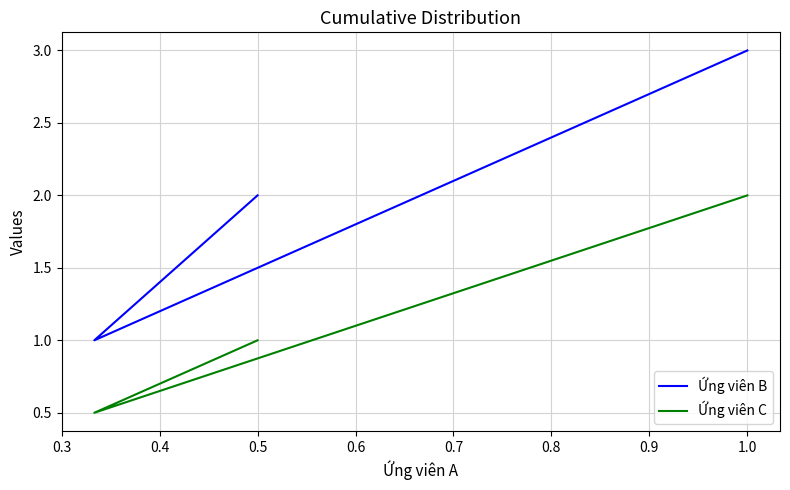

Is this an area chart (filled region under the line)?

No